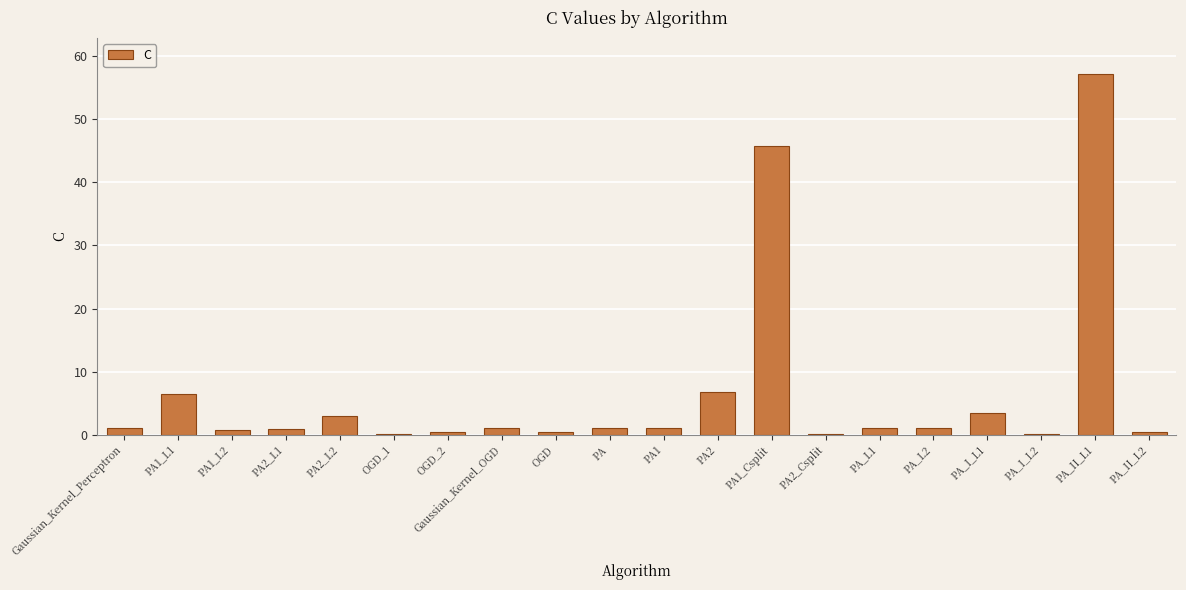

Does the chart contain stacked bars?

No